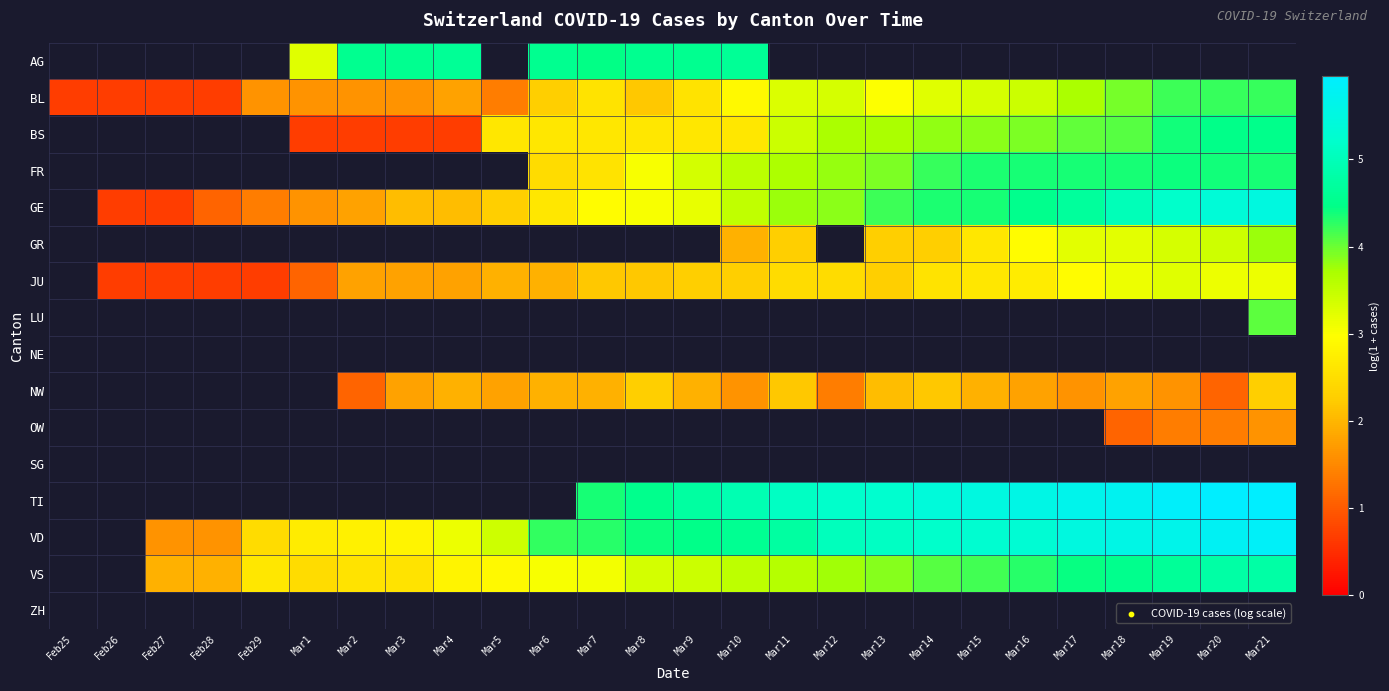

What is the difference between the BL values at Mar8 and Mar6?

0.1